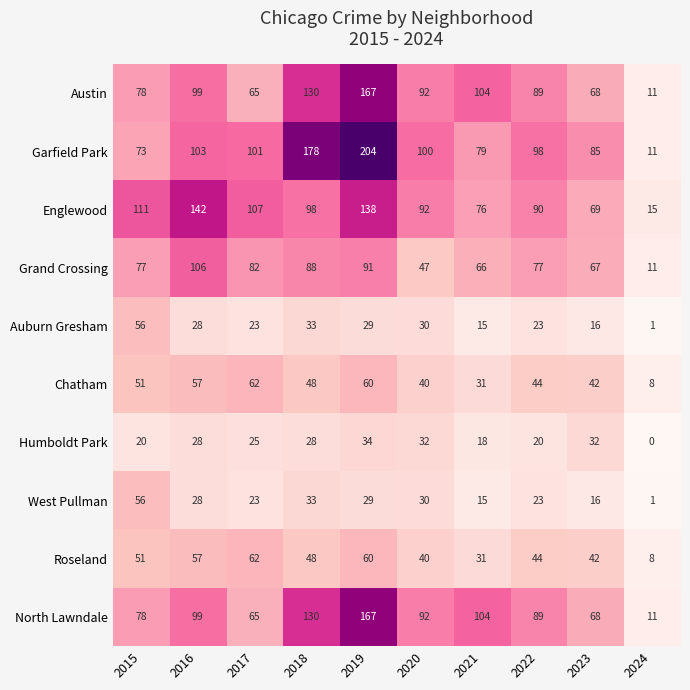

The value of Humboldt Park at 2021 is 18. True or false?

True